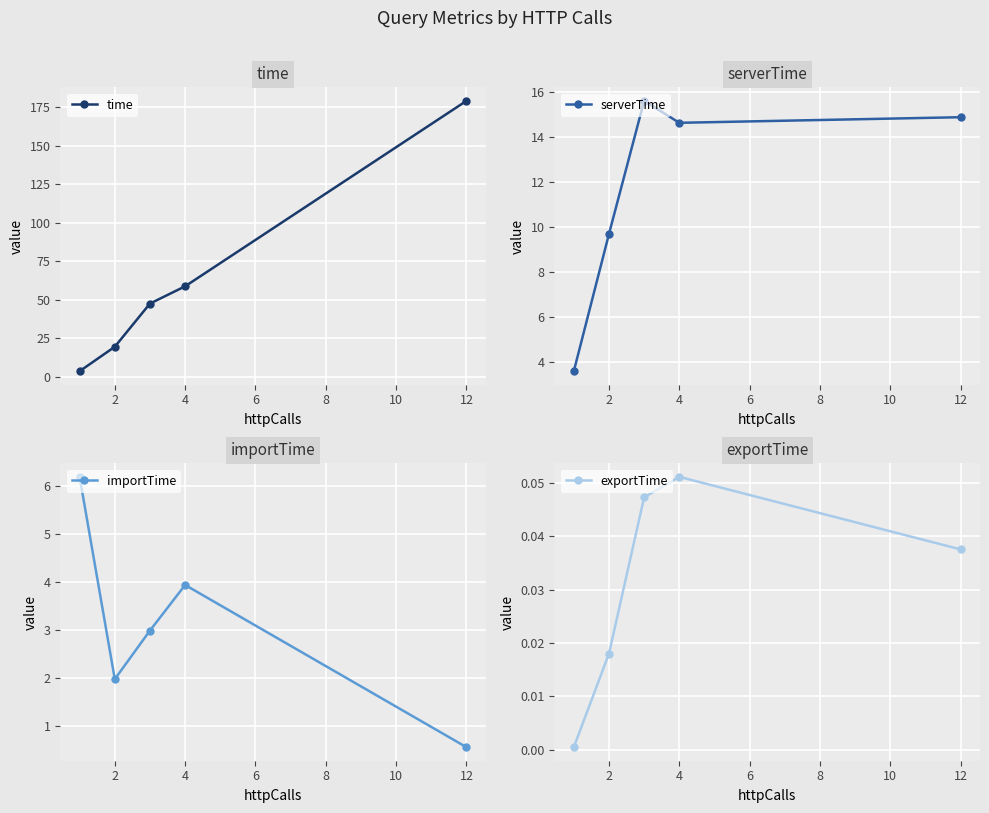

Is this an area chart (filled region under the line)?

No